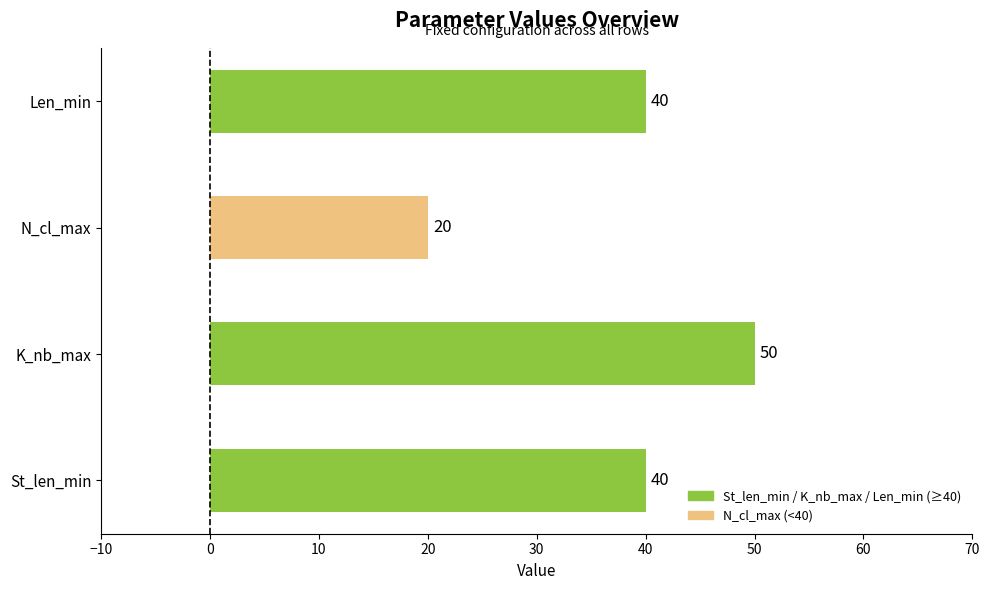

Between K_nb_max and St_len_min, which is larger?

K_nb_max